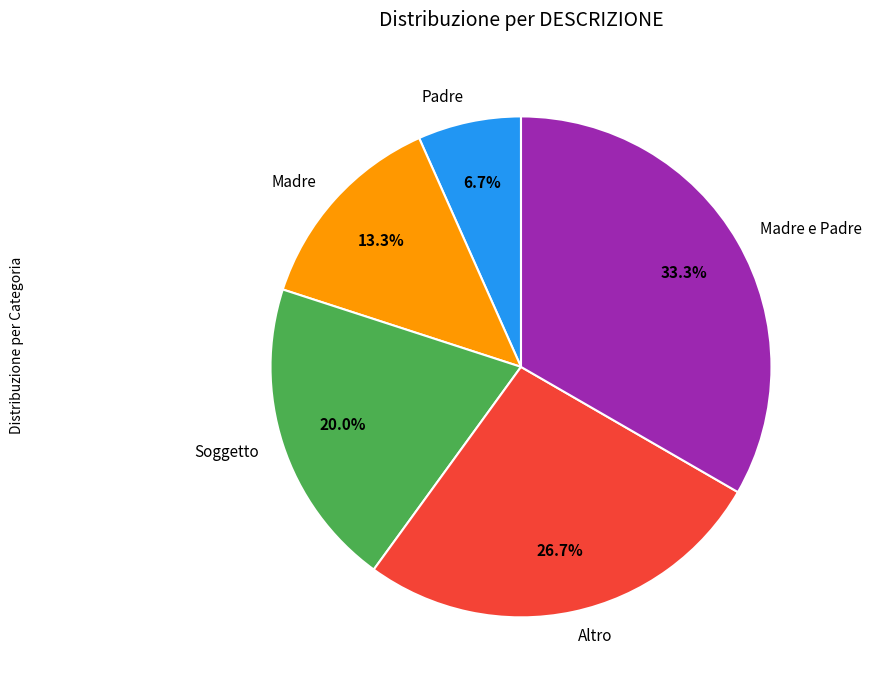

Rank the categories by value from lowest to highest.

Padre, Madre, Soggetto, Altro, Madre e Padre